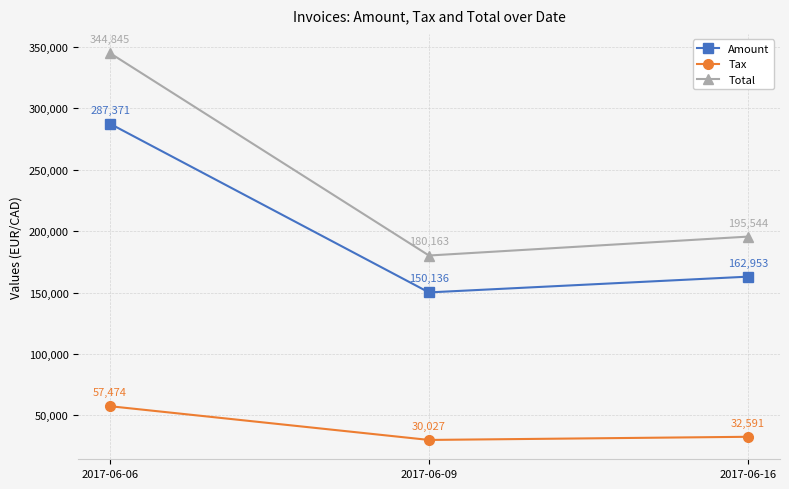

What is the difference between the maximum and minimum values in the Total series?

164682.0